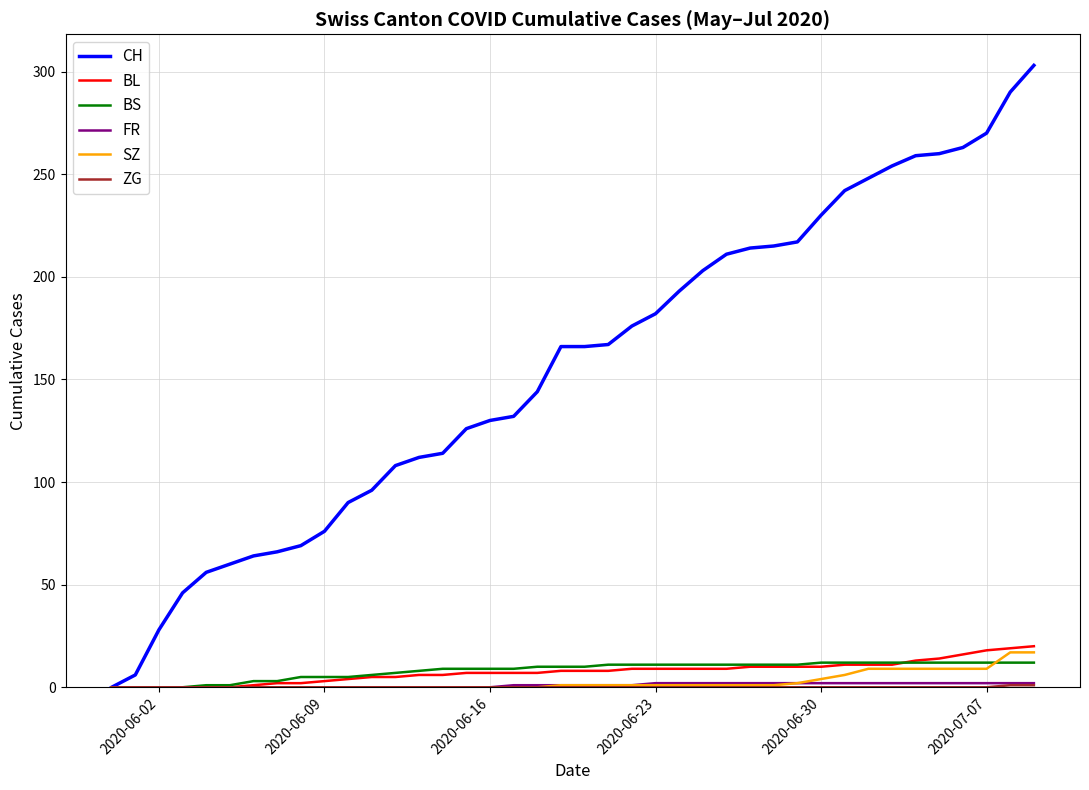

What is the maximum value shown in the chart?

303